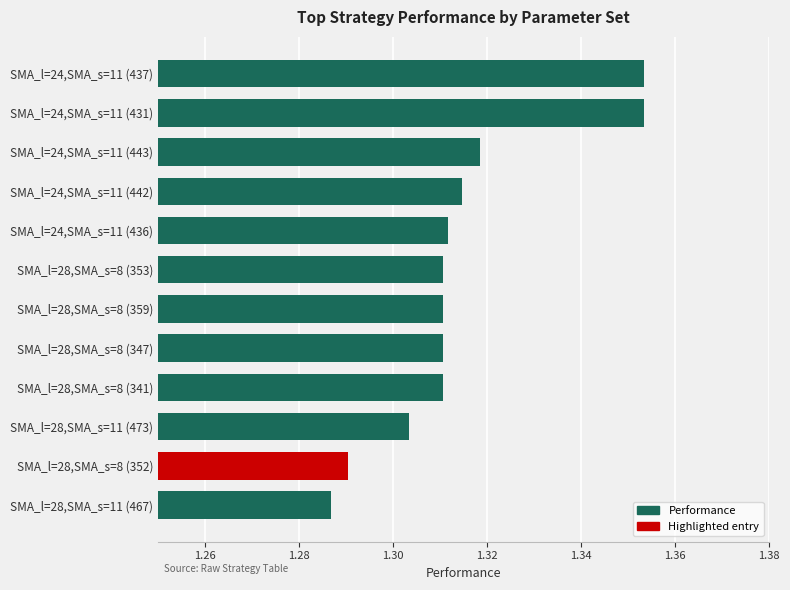

Does the chart contain any negative values?

No